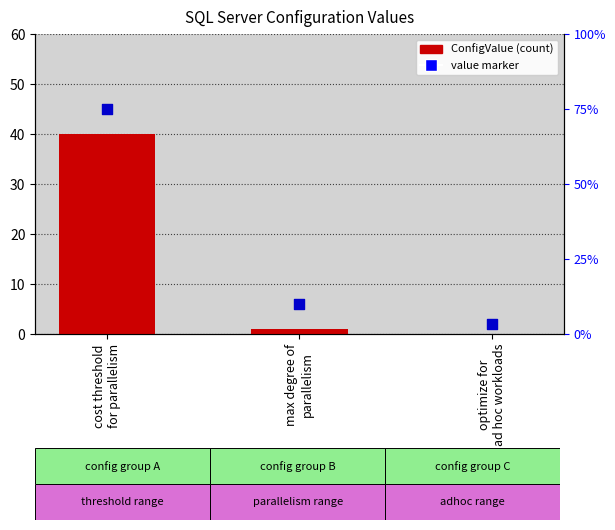

Which series contains the highest Y value?

value marker